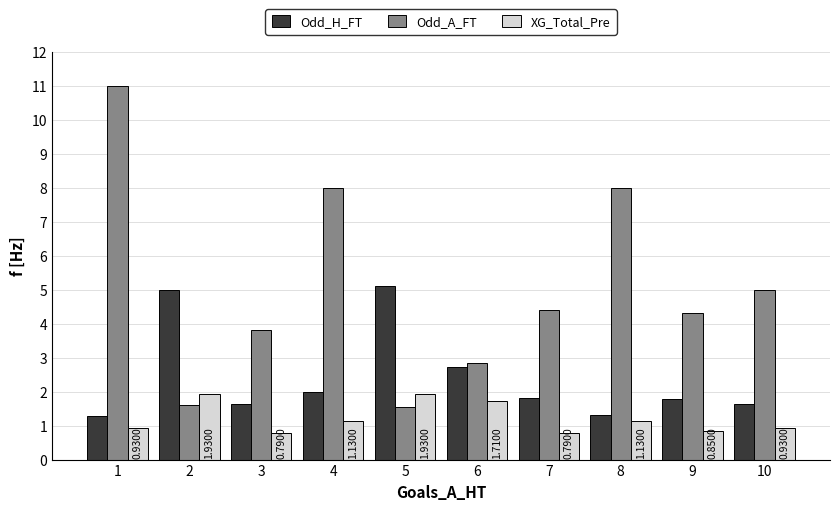

How many series are shown in this chart?

3